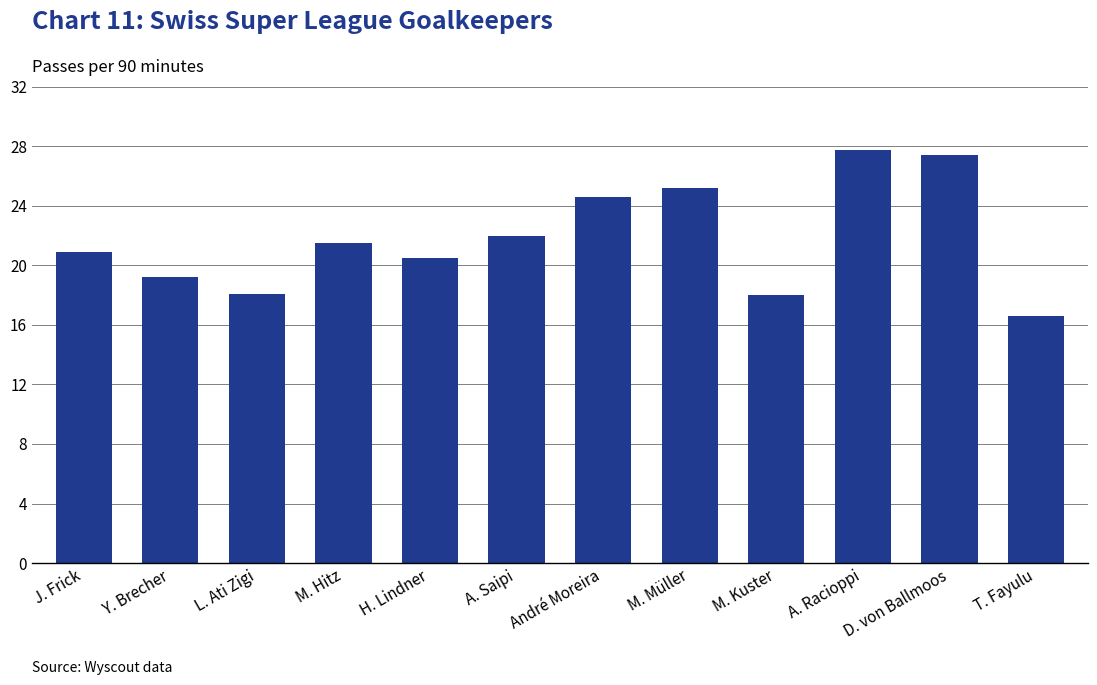

What is the value of the 11th bar from the left?

27.4